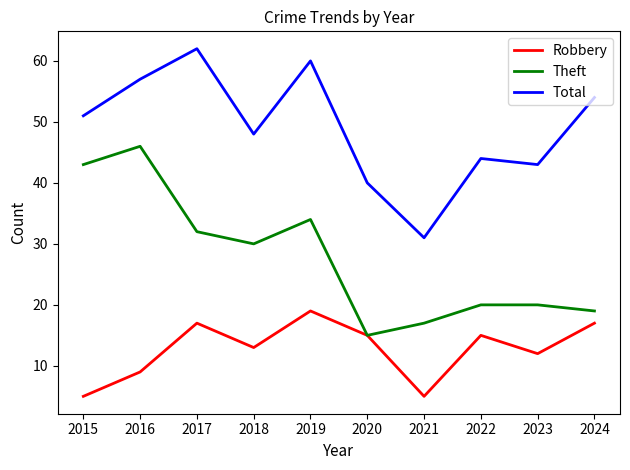

How many lines are shown in the chart?

3